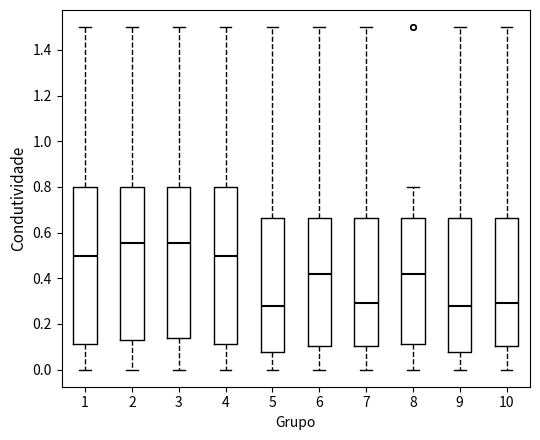

Reading left to right, read every box against the y-axis: the position of its median line, the range the box covers, and the ends of its whiskers. The values are not printed on the chart, so give them approximately, as read against the axis.

1: median 0.50, box 0.12 to 0.80, whiskers 0.00 to 1.50
2: median 0.56, box 0.14 to 0.80, whiskers 0.00 to 1.50
3: median 0.56, box 0.14 to 0.80, whiskers 0.00 to 1.50
4: median 0.50, box 0.12 to 0.80, whiskers 0.00 to 1.50
5: median 0.28, box 0.08 to 0.66, whiskers 0.00 to 1.50
6: median 0.42, box 0.10 to 0.66, whiskers 0.00 to 1.50
7: median 0.30, box 0.10 to 0.66, whiskers 0.00 to 1.50
8: median 0.42, box 0.12 to 0.66, whiskers 0.00 to 0.80
9: median 0.28, box 0.08 to 0.66, whiskers 0.00 to 1.50
10: median 0.30, box 0.10 to 0.66, whiskers 0.00 to 1.50